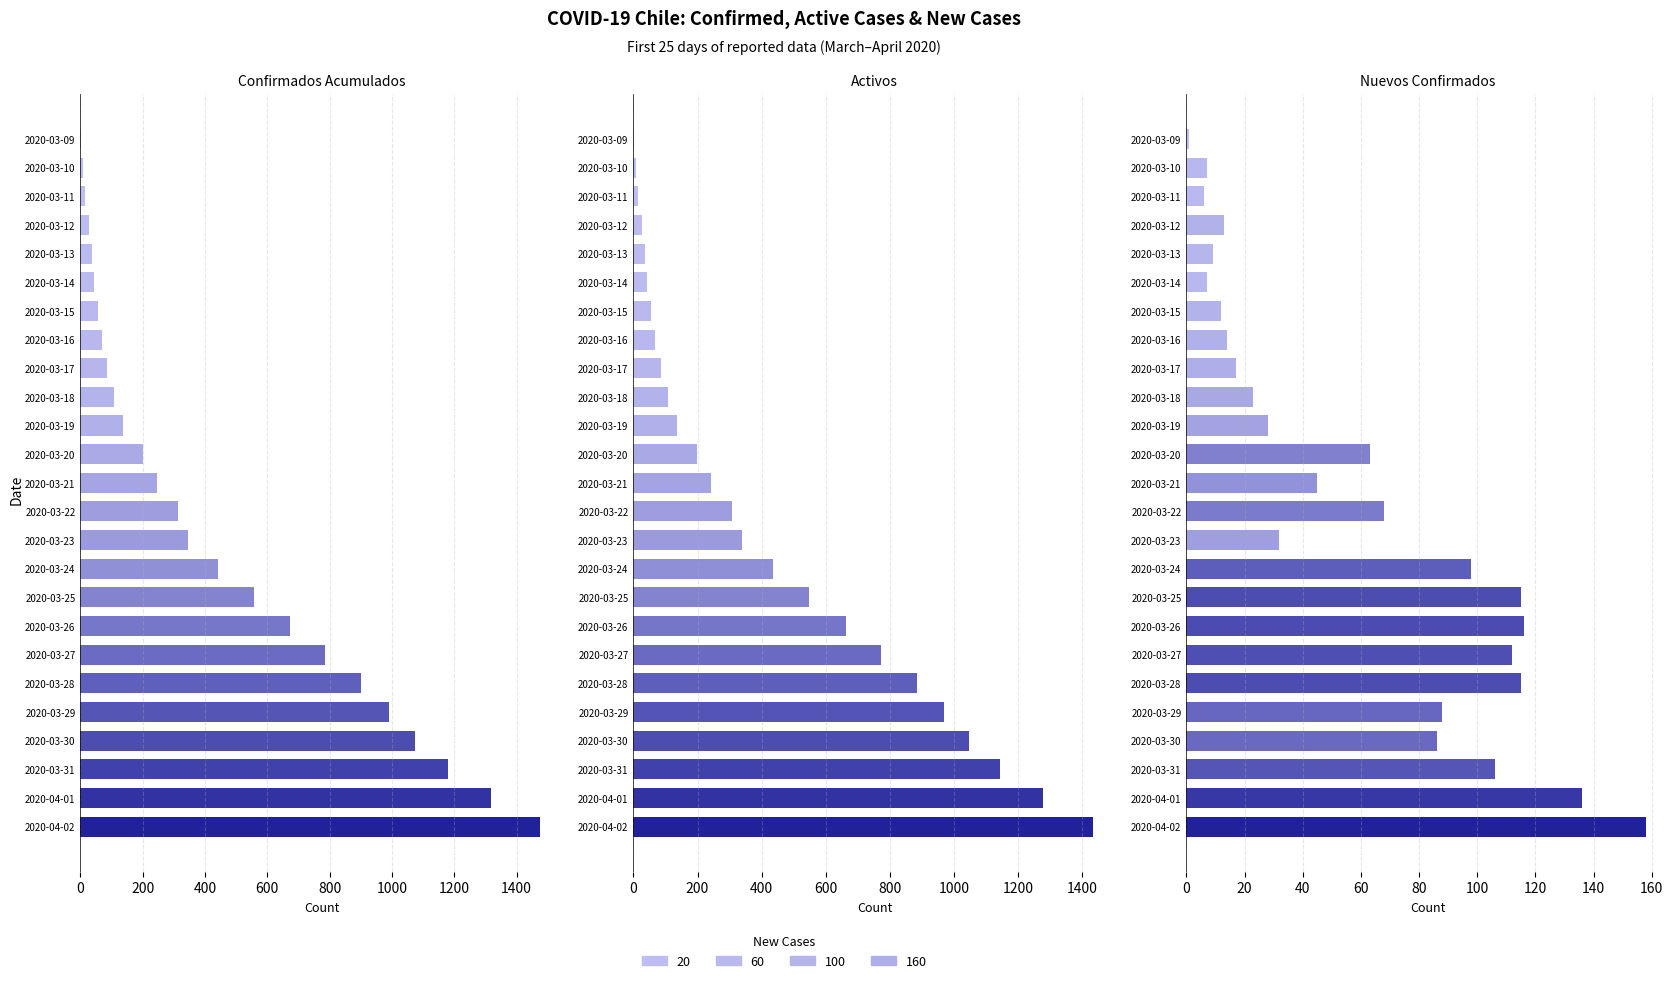

At how many categories does at least one series exceed 1003?

4